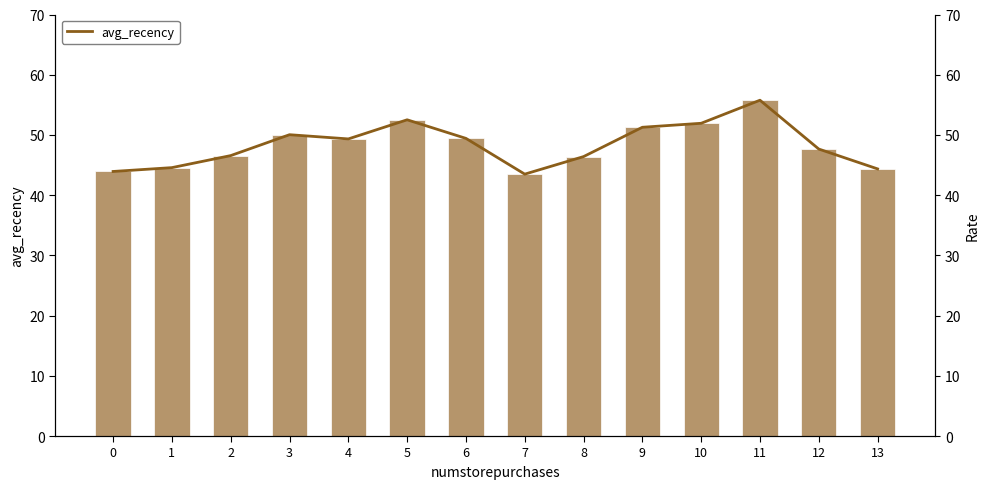

The value of avg_recency line at 12 is 47.7. True or false?

True